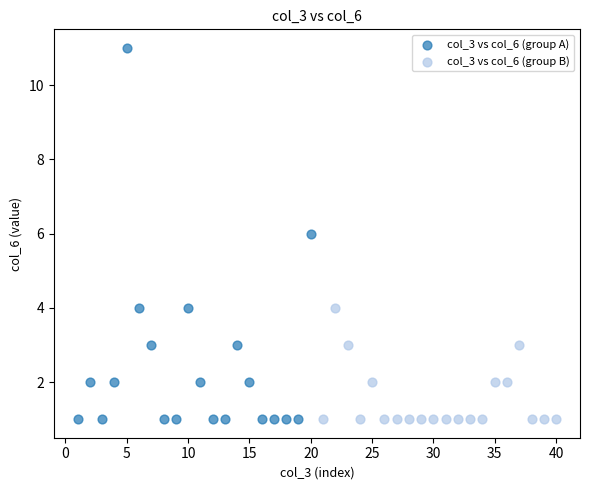

Which series contains the highest Y value?

col_3 vs col_6 (group A)